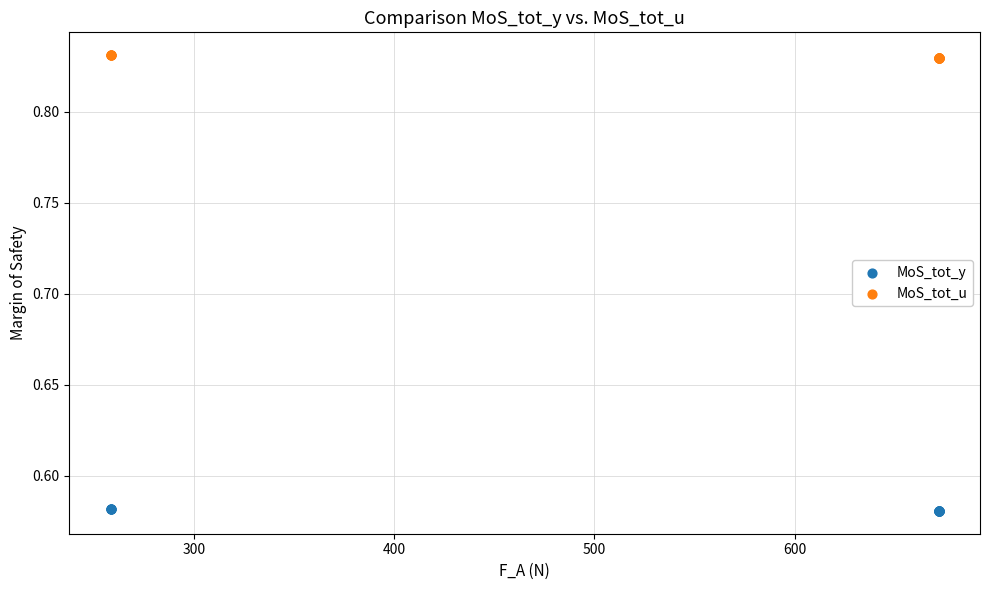

Which series contains the lowest Y value?

MoS_tot_y